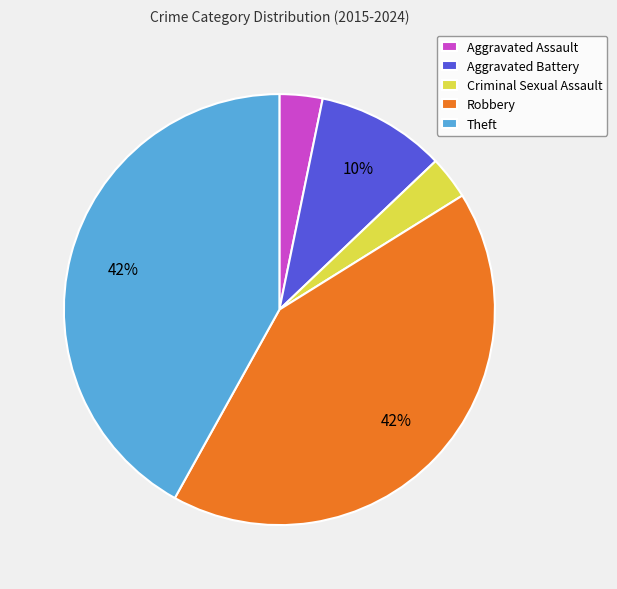

Is the sum of Robbery and Criminal Sexual Assault greater than half?

No